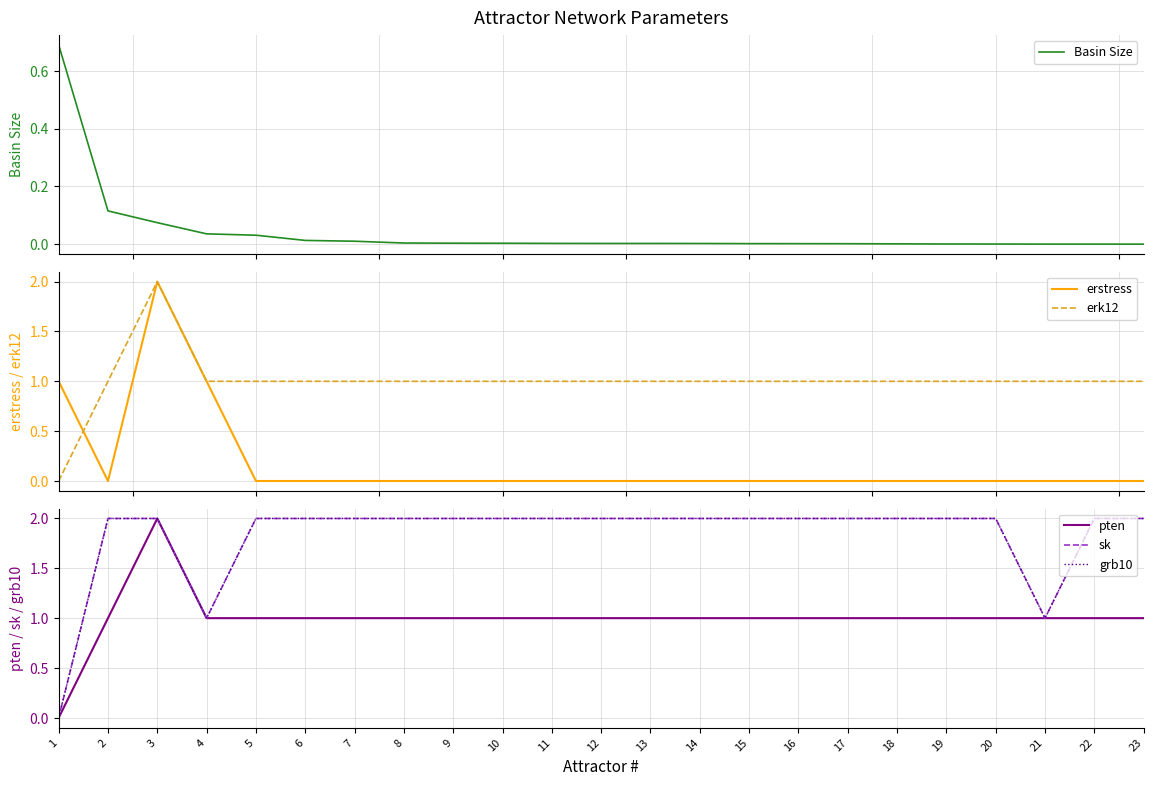

True or false: erstress has a value of 1.0 at 2.

False